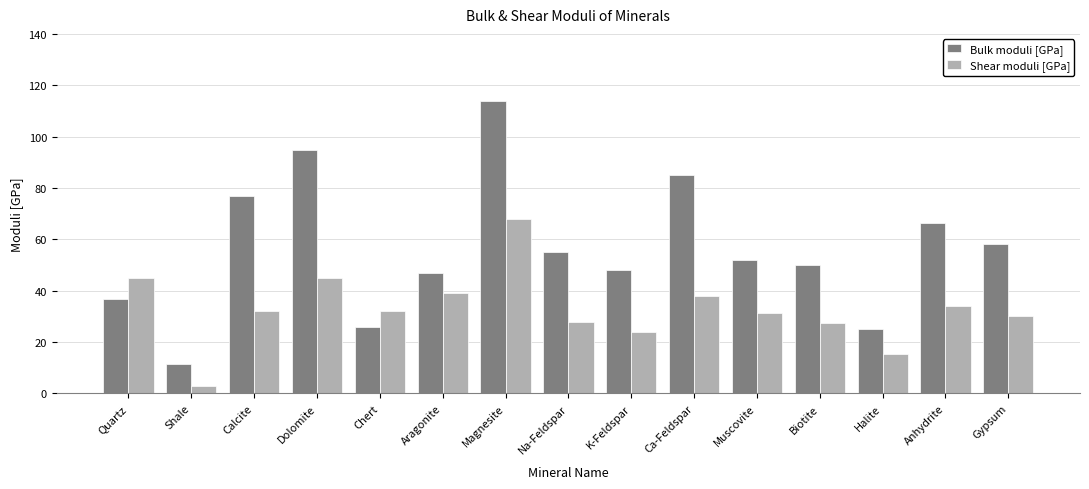

Count the number of categories in the chart.

15